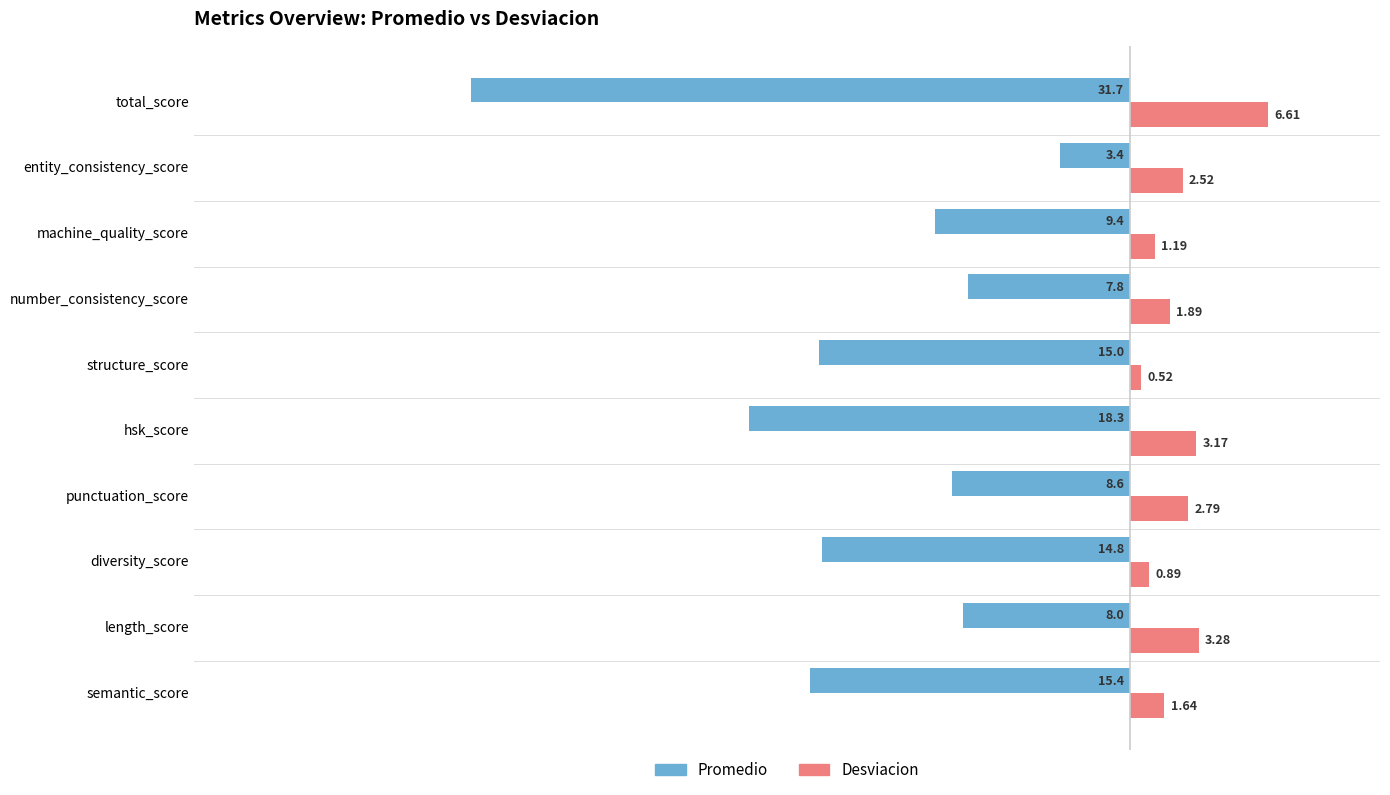

At which label is Desviacion closest to 3?

hsk_score